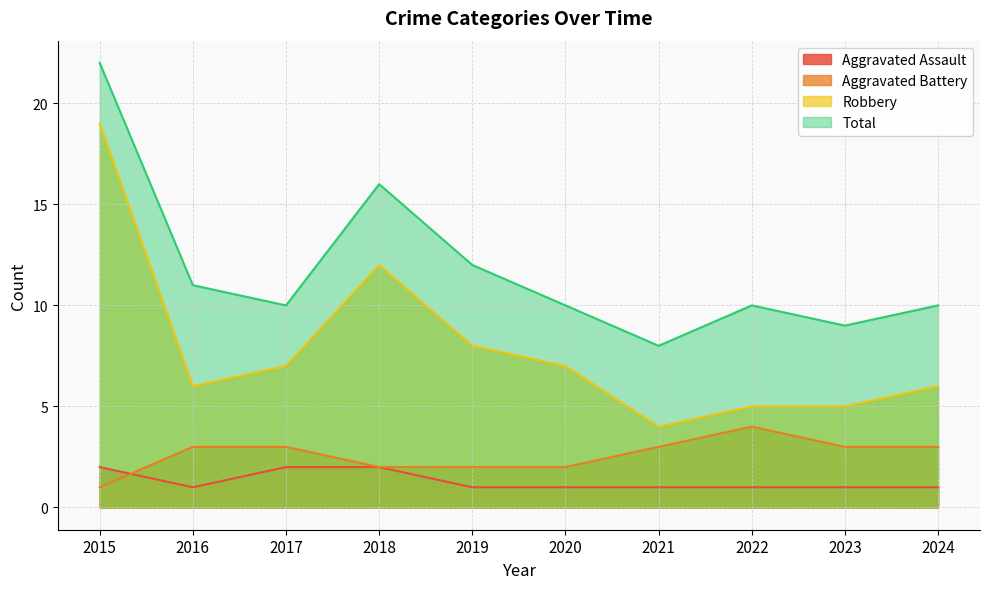

Which label corresponds to the smallest value in the chart?

2016